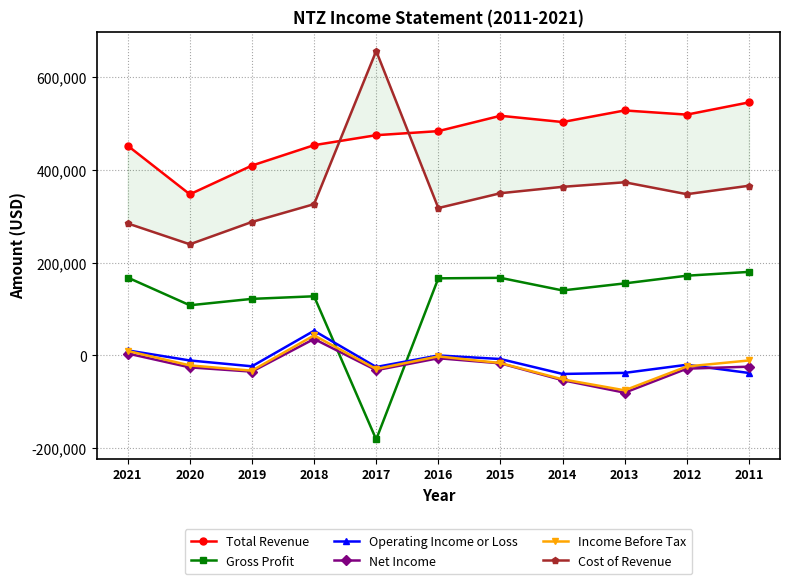

True or false: Cost of Revenue and Net Income cross at least once.

False